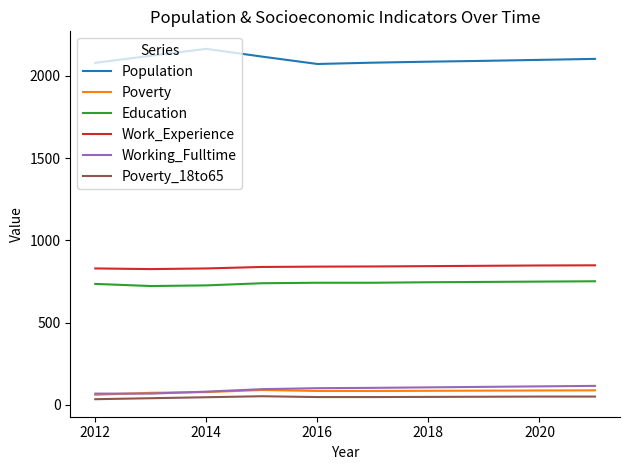

What is the greatest value displayed?

2165